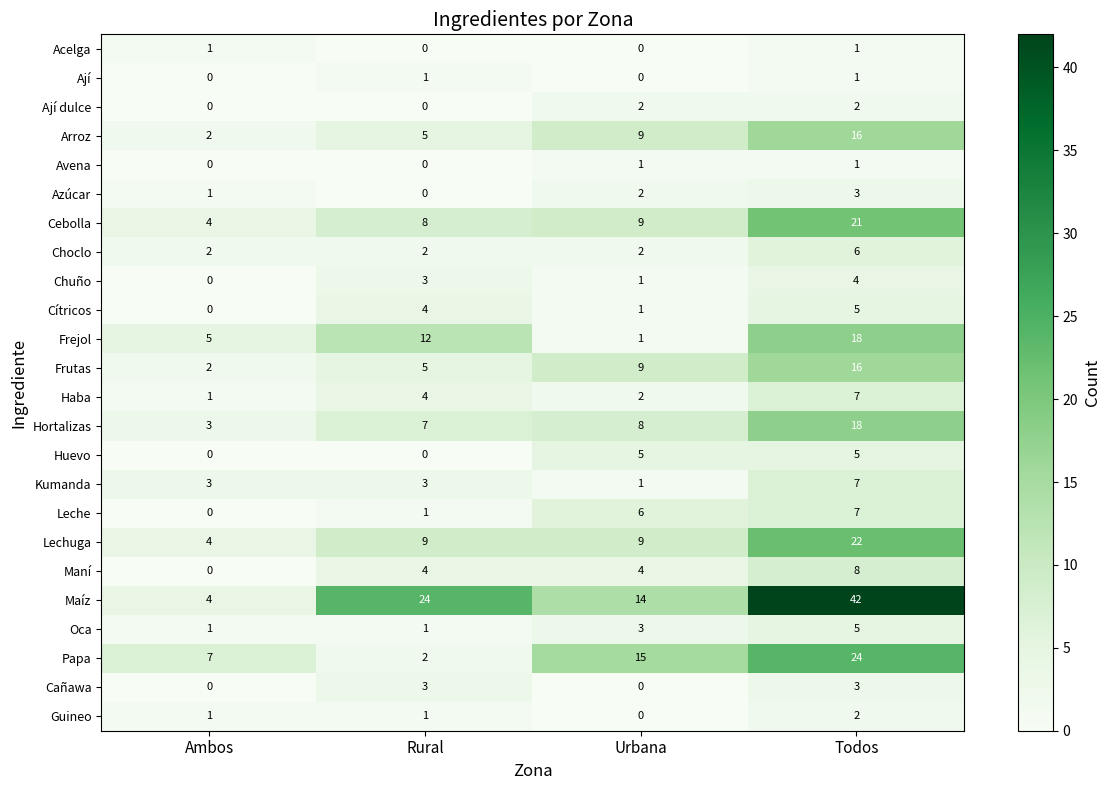

What is the difference between the highest and lowest values at Todos?

41